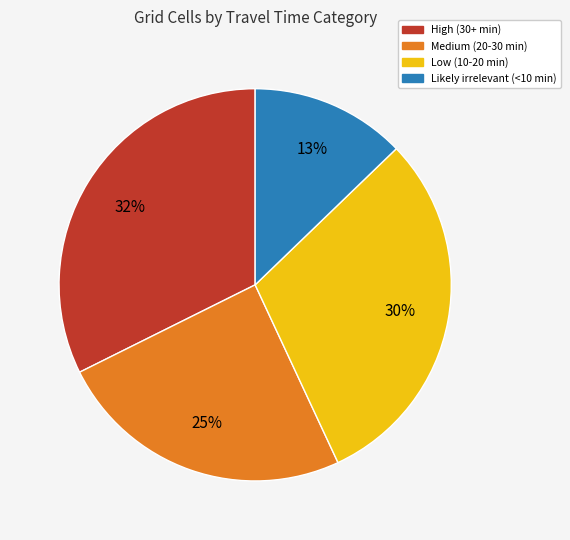

Is it true that High (30+ min) is 46% of the pie?

False